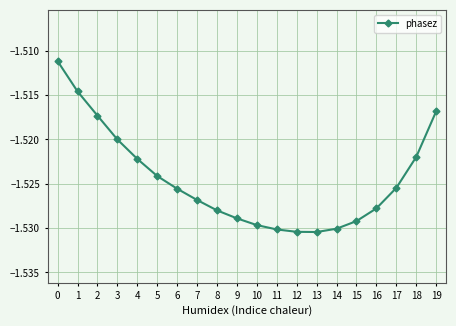

Is it true that the value at 11 is -2.1?

False